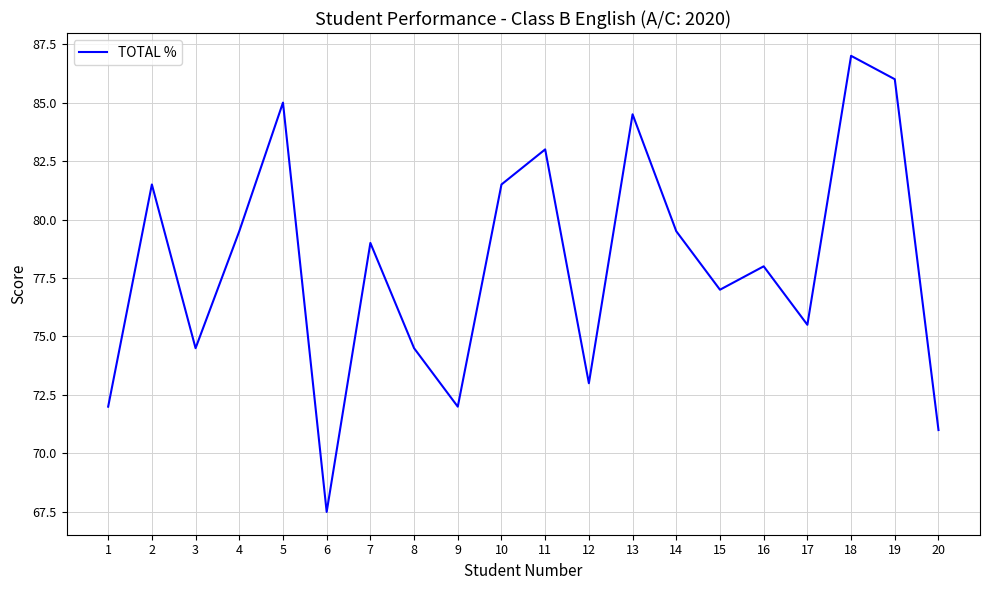

How many values are below 79?

10